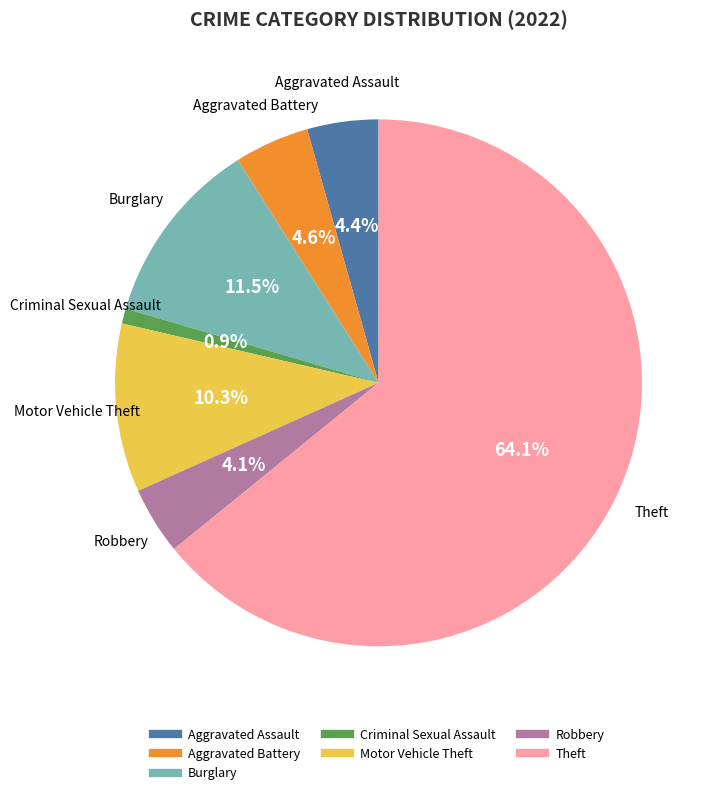

Is there a majority slice in this chart?

Yes